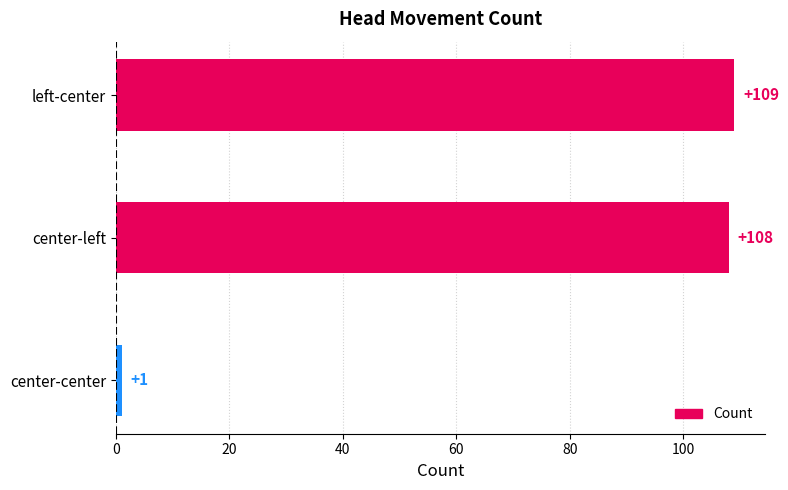

How many distinct data groups are displayed?

1